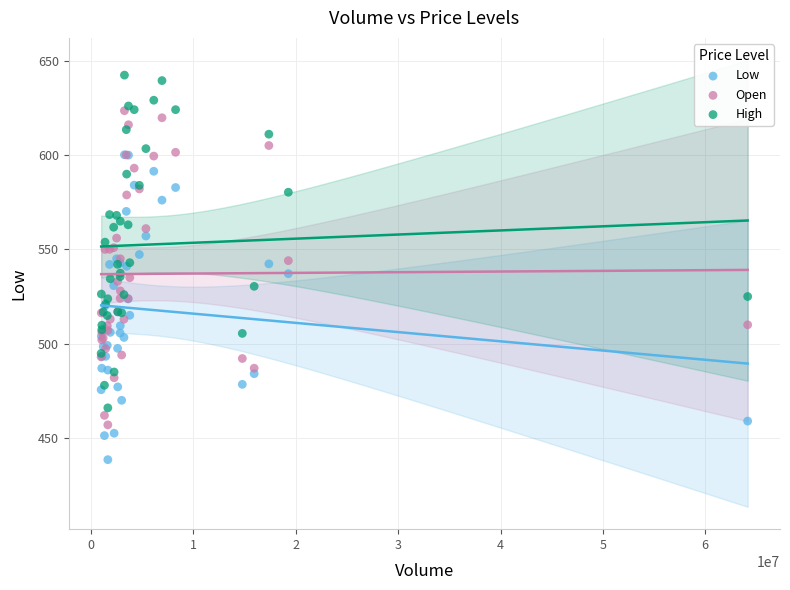

What are all the series names shown in the legend?

Low, Open, High